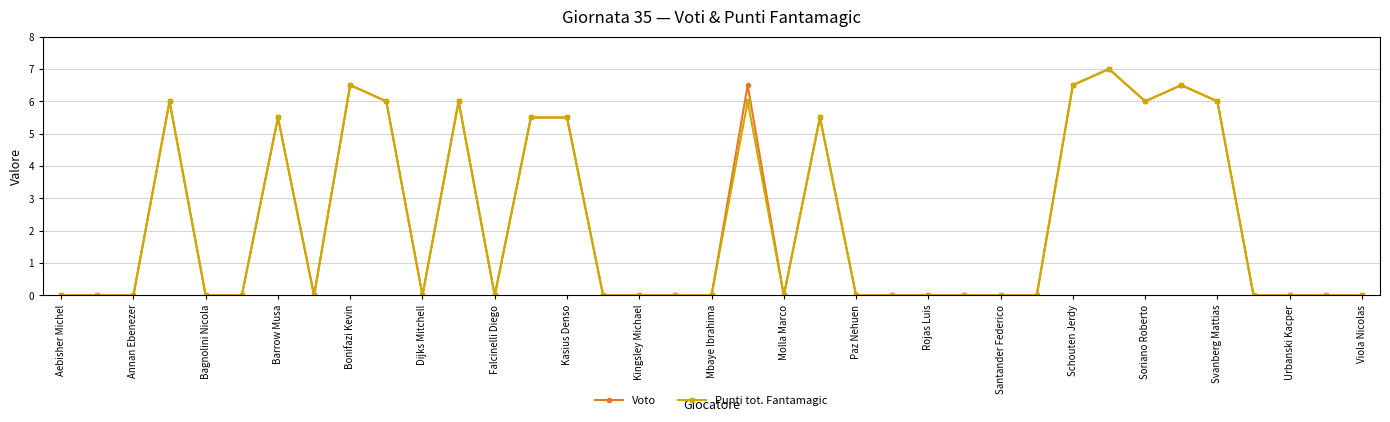

What is the greatest value displayed?

7.0